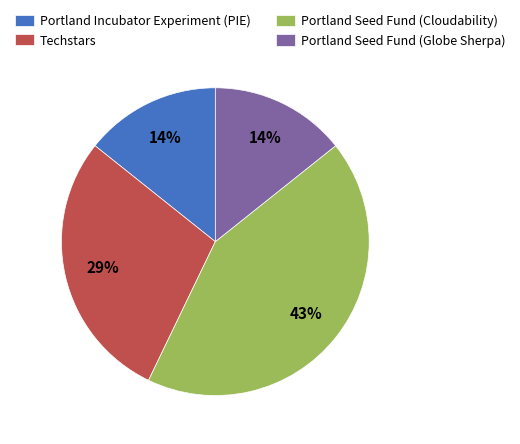

Is it true that Portland Seed Fund (Cloudability) is 35% of the pie?

False